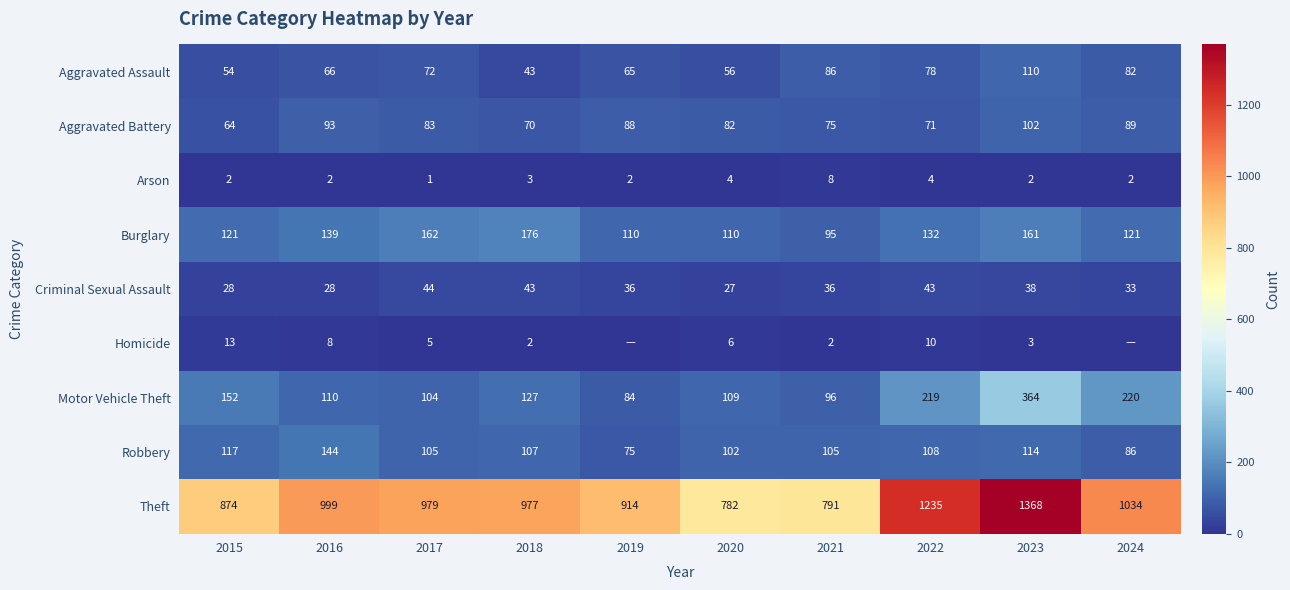

What is the average value of the Burglary series?

133